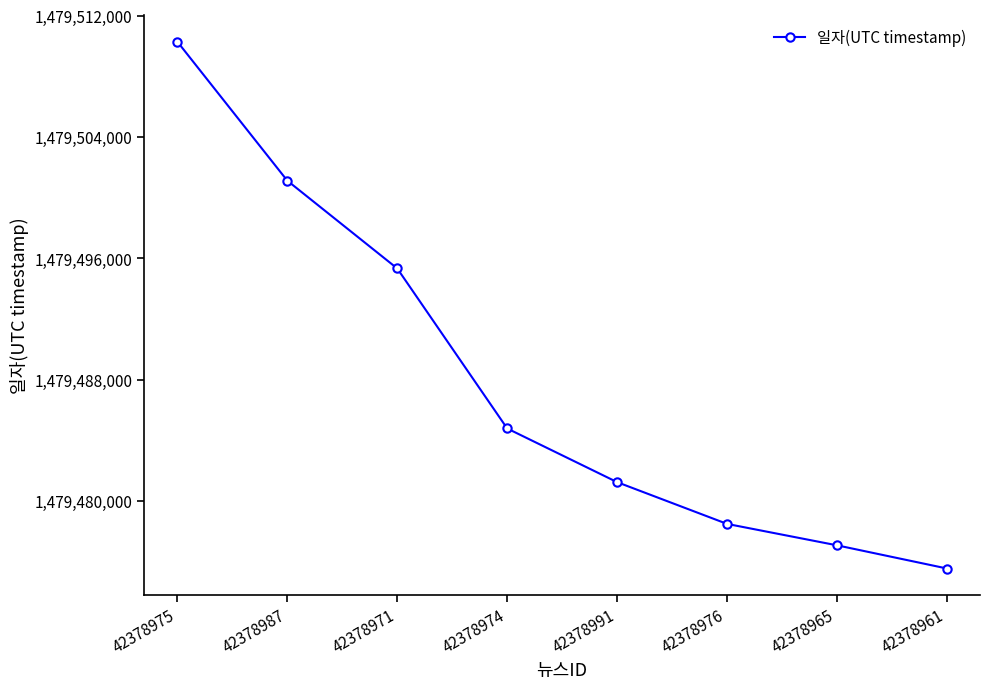

Where does the data first go above 1479484778?

42378975